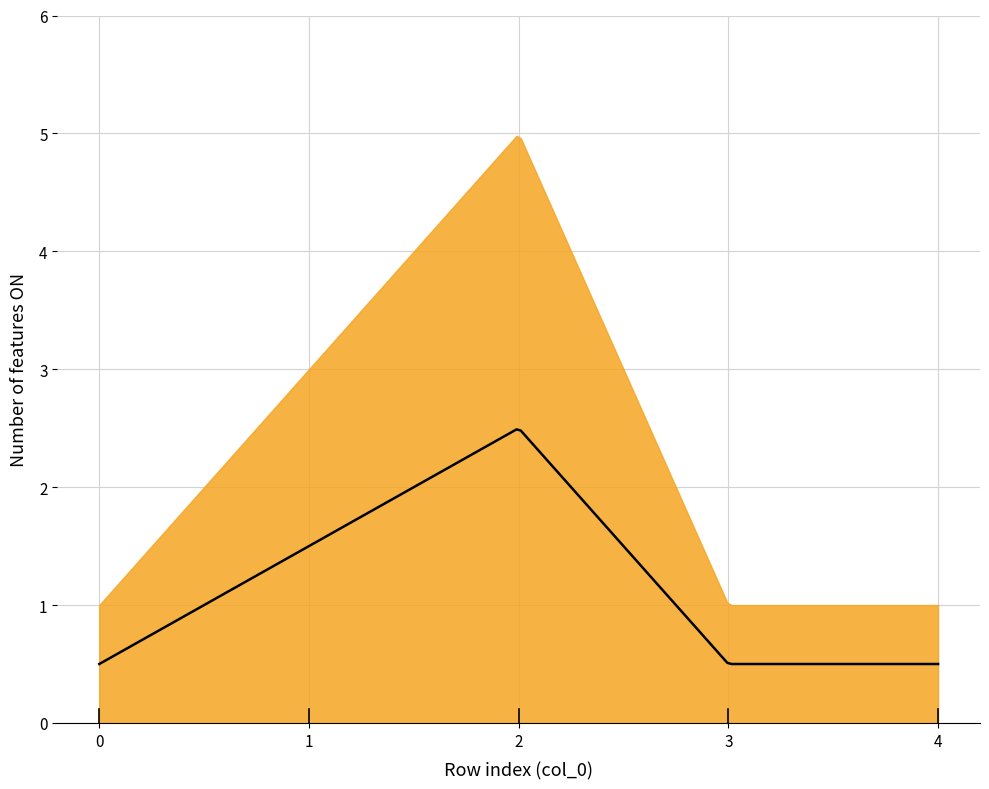

True or false: netflix_features_on and facebook_features_on intersect in this chart.

False